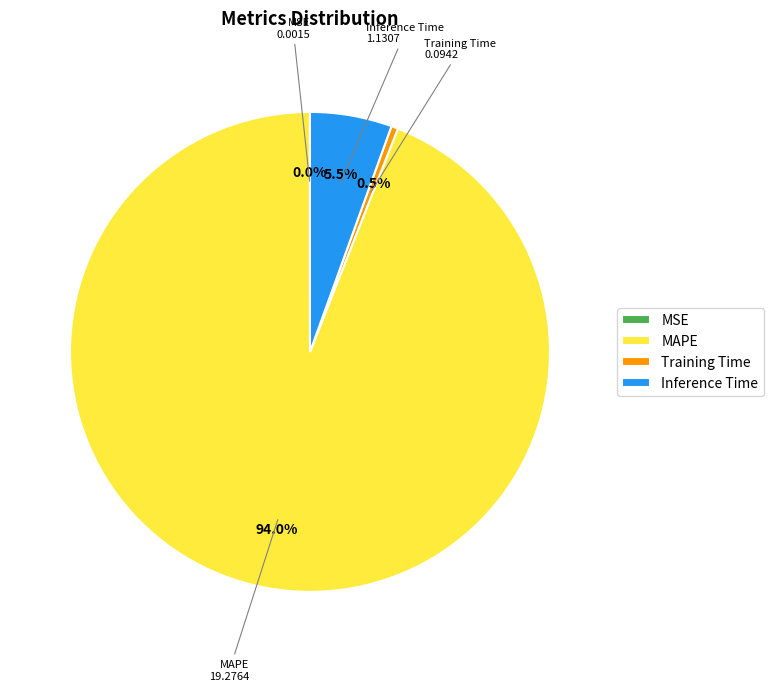

Is there any slice that represents more than half of the pie?

Yes